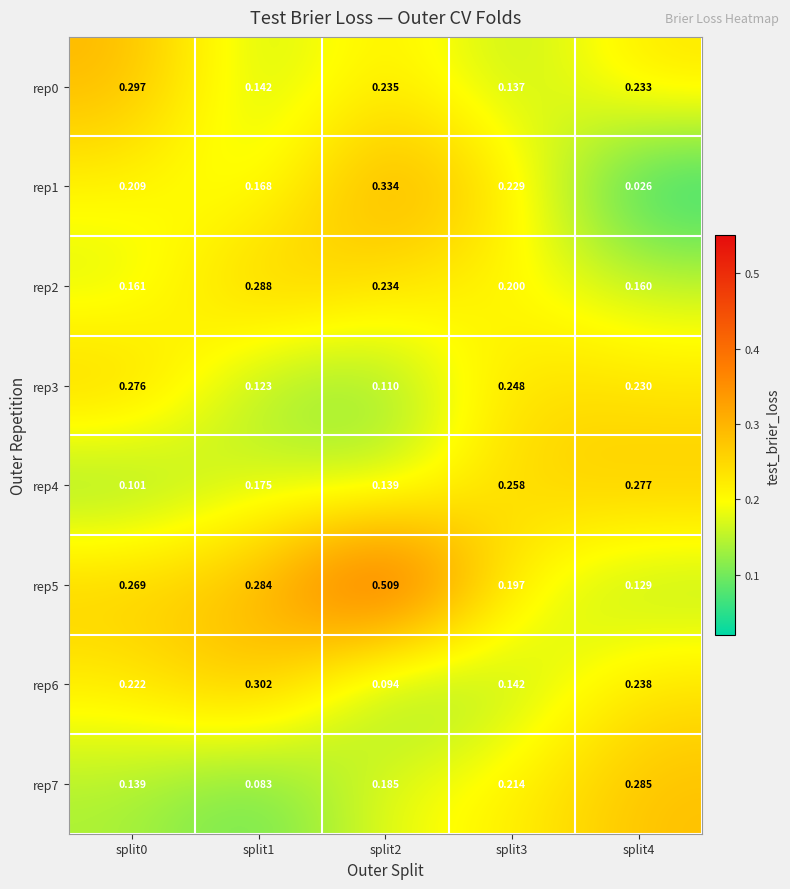

Is the value of rep0 at split0 greater than the value of rep5 at split0?

Yes